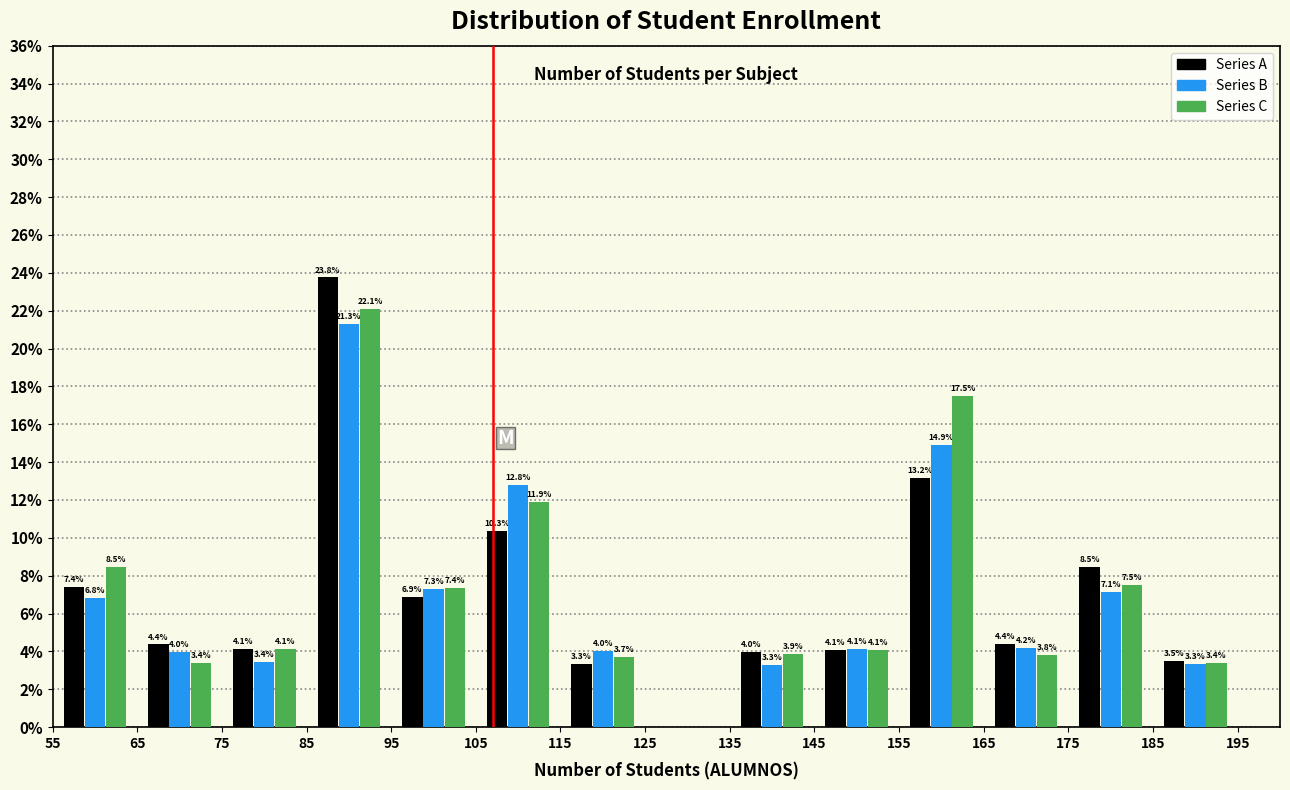

In the Series A series, which range on the x-axis has the tallest bar?

85 to 95